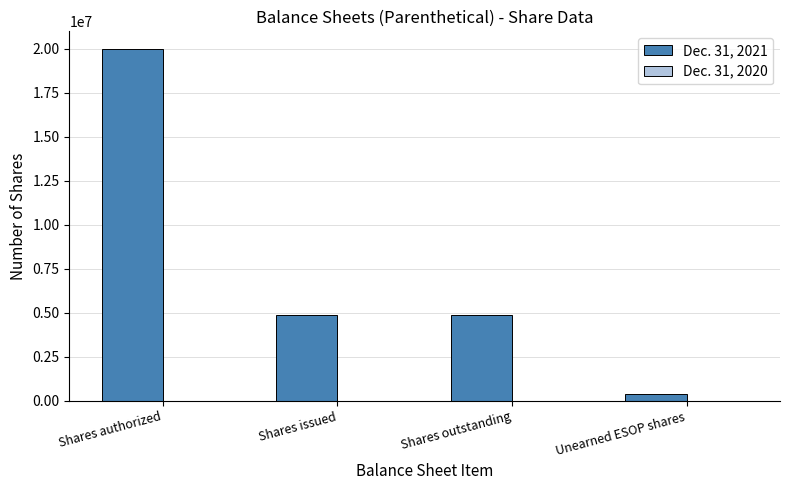

What position from the right is Shares authorized?

4